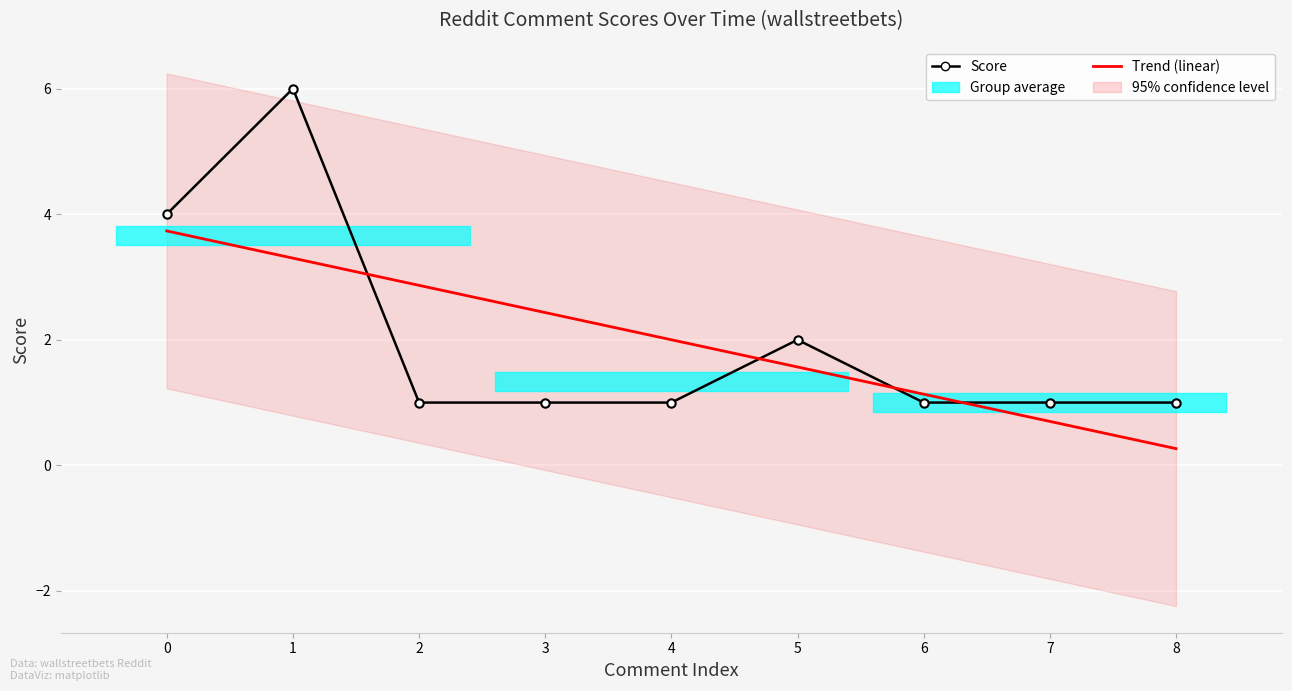

What is the minimum value for Score?

1.0